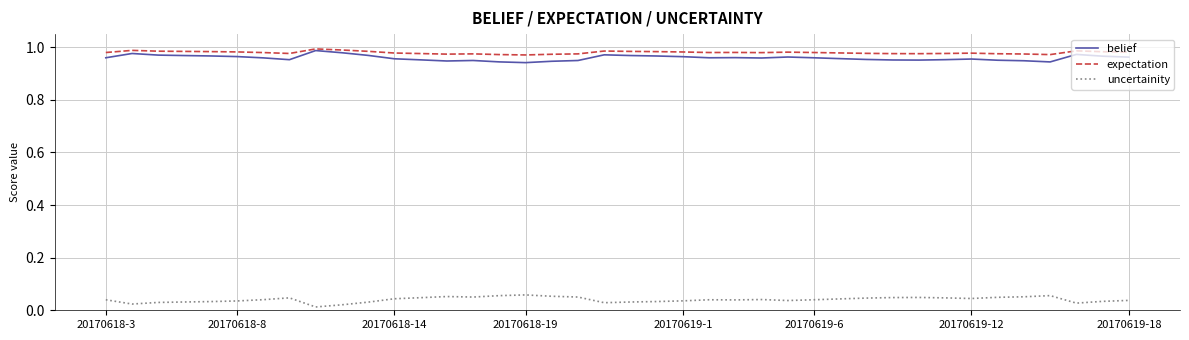

True or false: uncertainity and belief intersect in this chart.

False